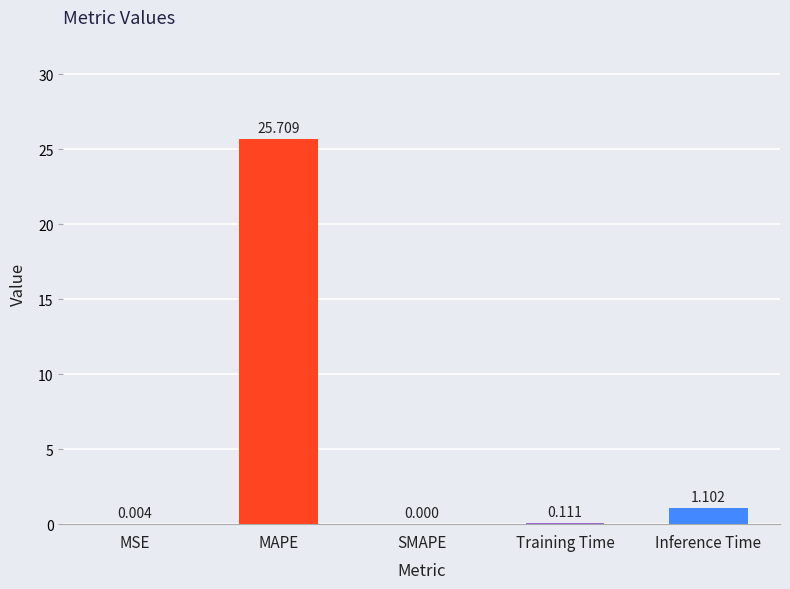

At which category does the chart reach its peak across all series?

MAPE